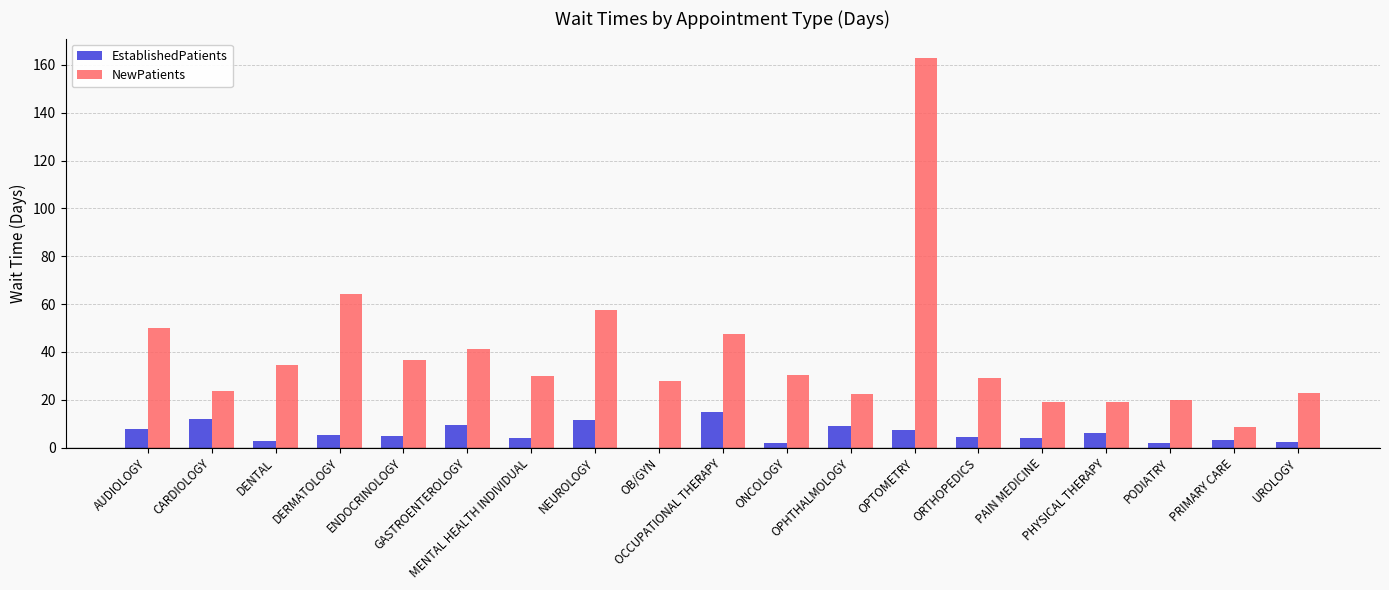

What is the sum of the EstablishedPatients values at OB/GYN and DERMATOLOGY?

5.4